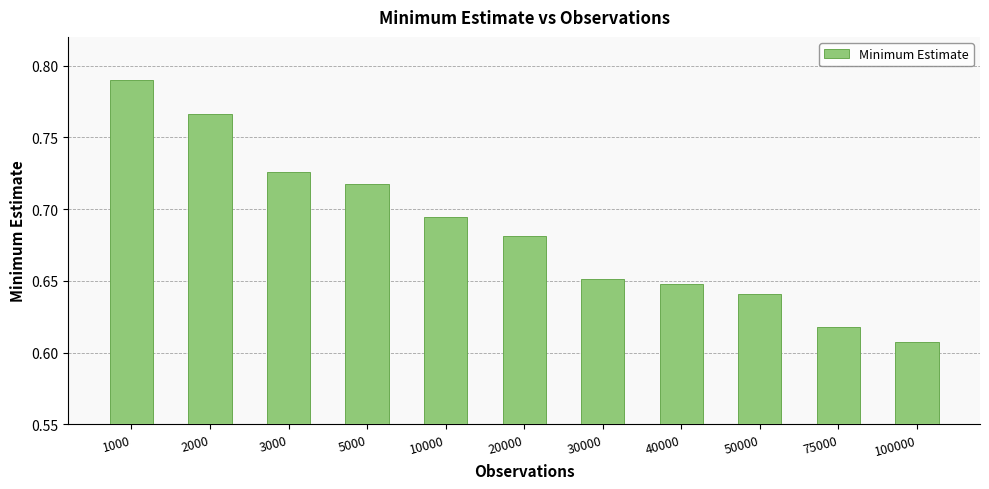

Rank the categories by value from highest to lowest.

1000, 2000, 3000, 5000, 10000, 20000, 30000, 40000, 50000, 75000, 100000